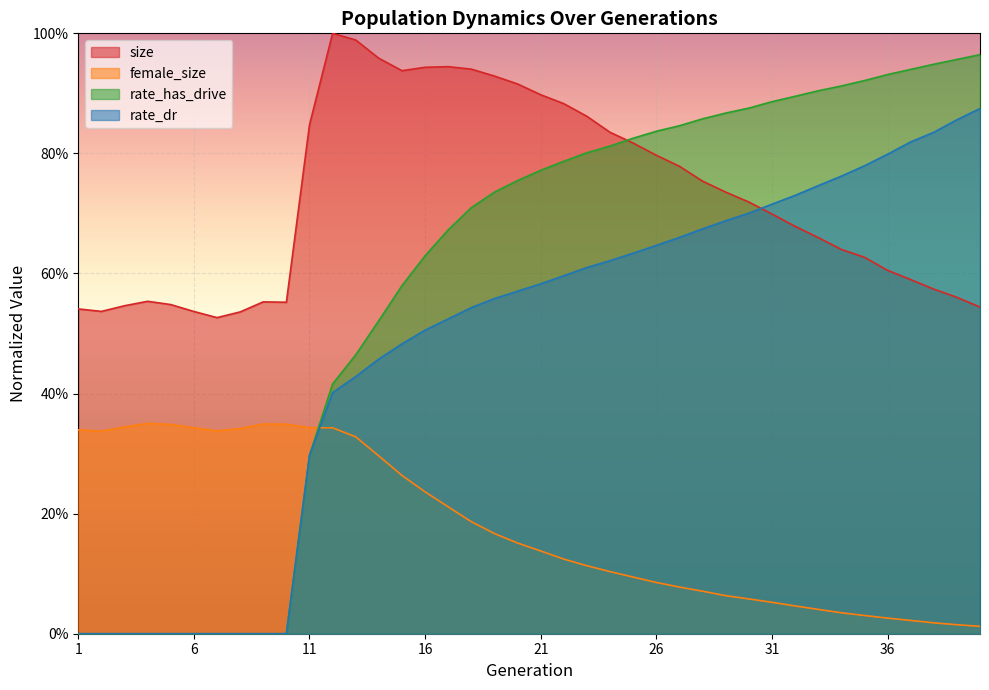

How many lines are shown in the chart?

4